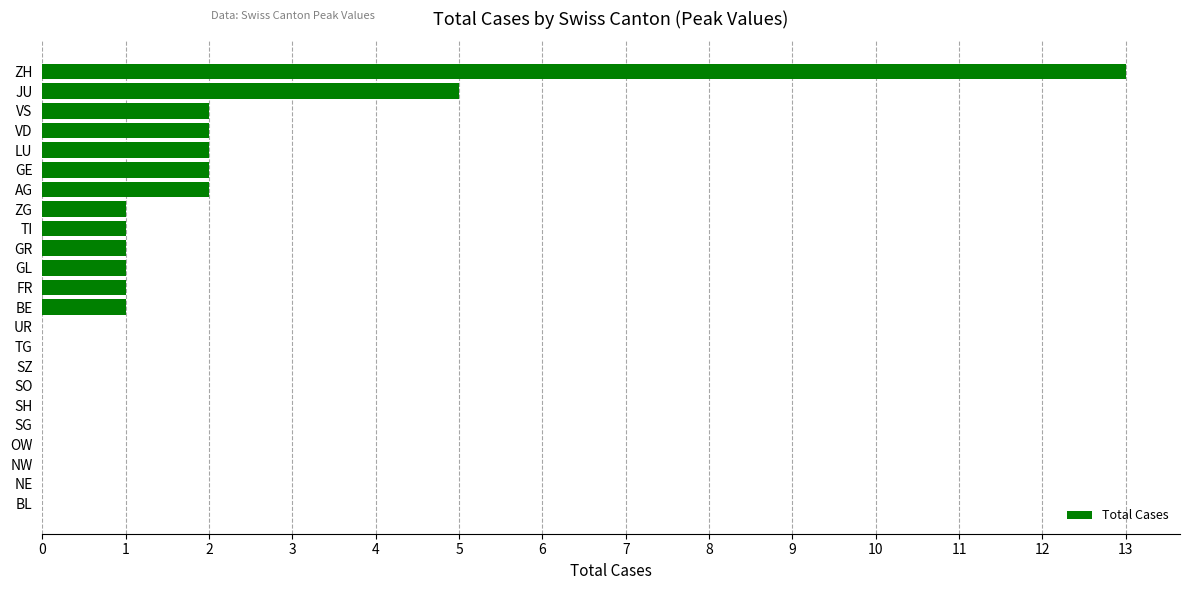

What is the average value?

1